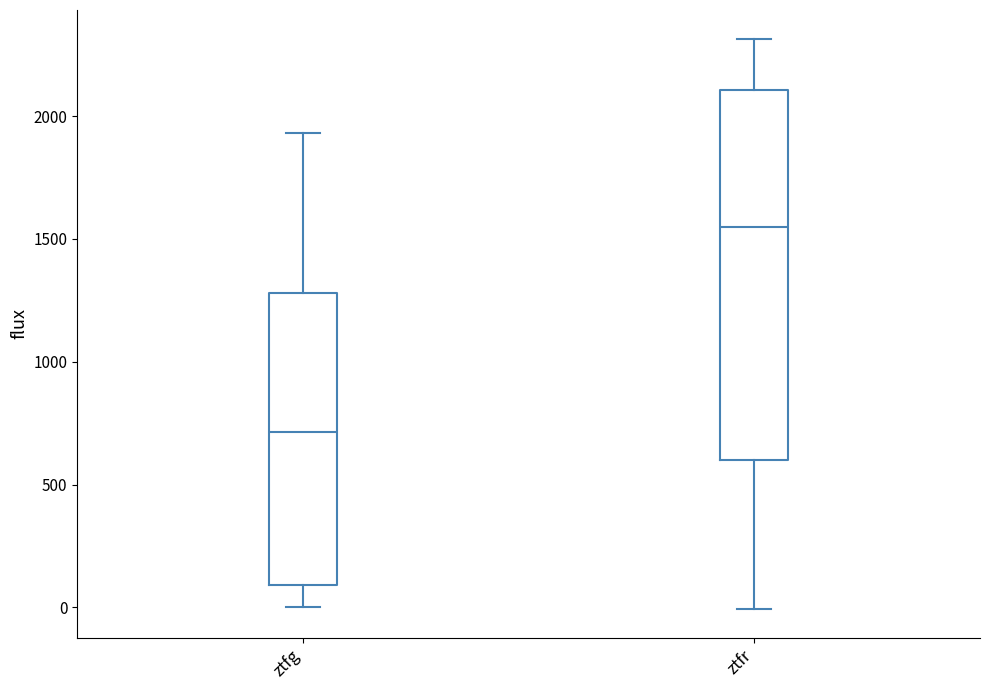

Which box has the lowest median line?

ztfg